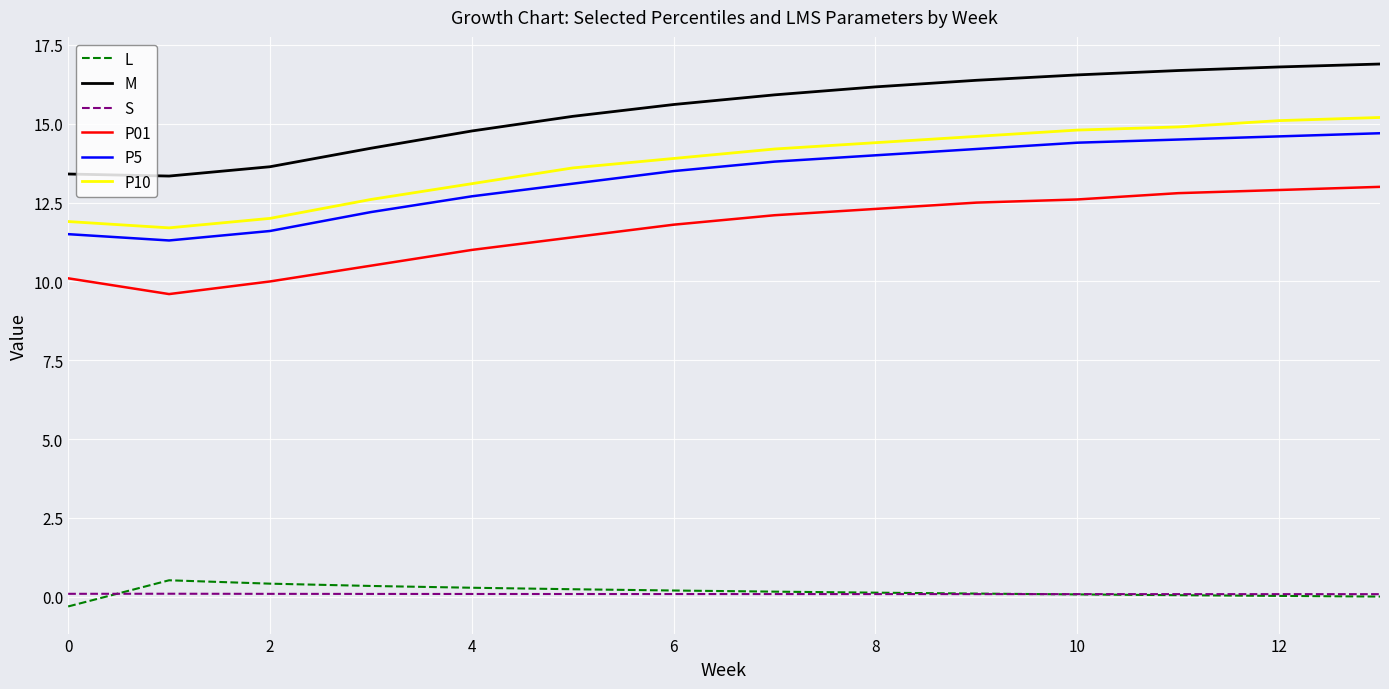

What is the maximum value shown in the chart?

16.9